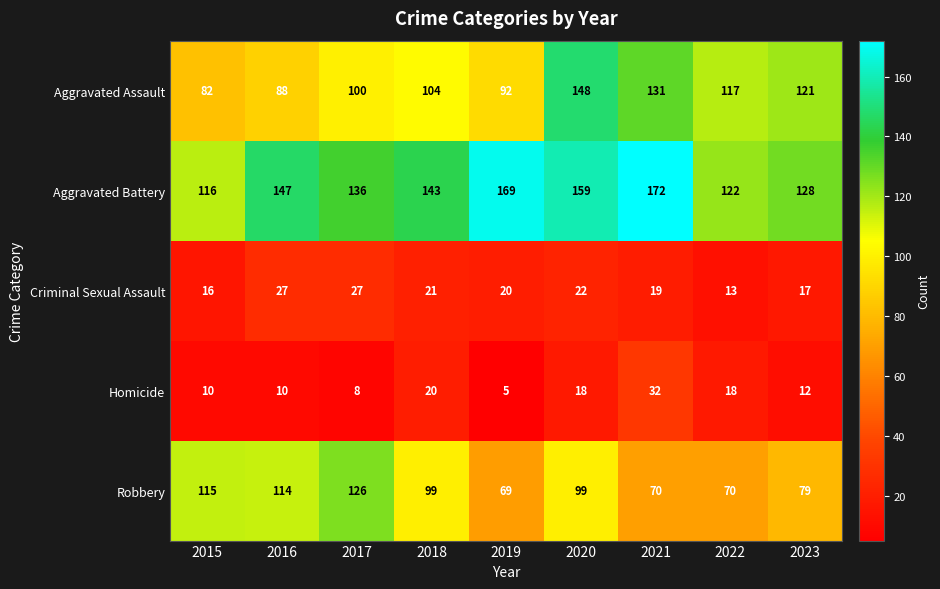

What is the difference between the second highest and minimum values in the Aggravated Battery series?

53